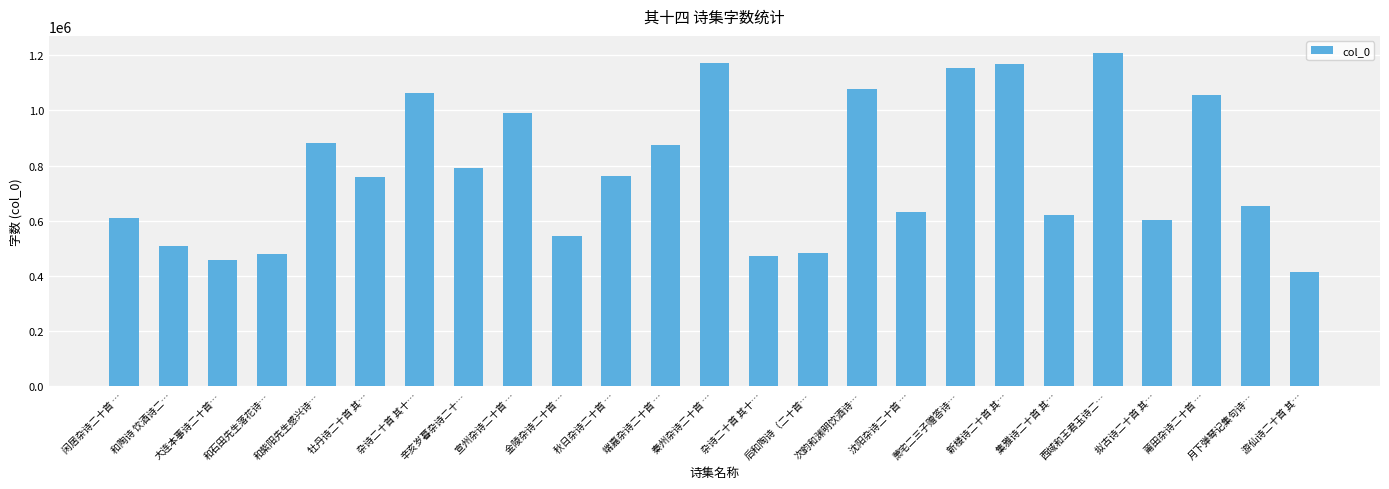

How many data points are less than 759550?

12